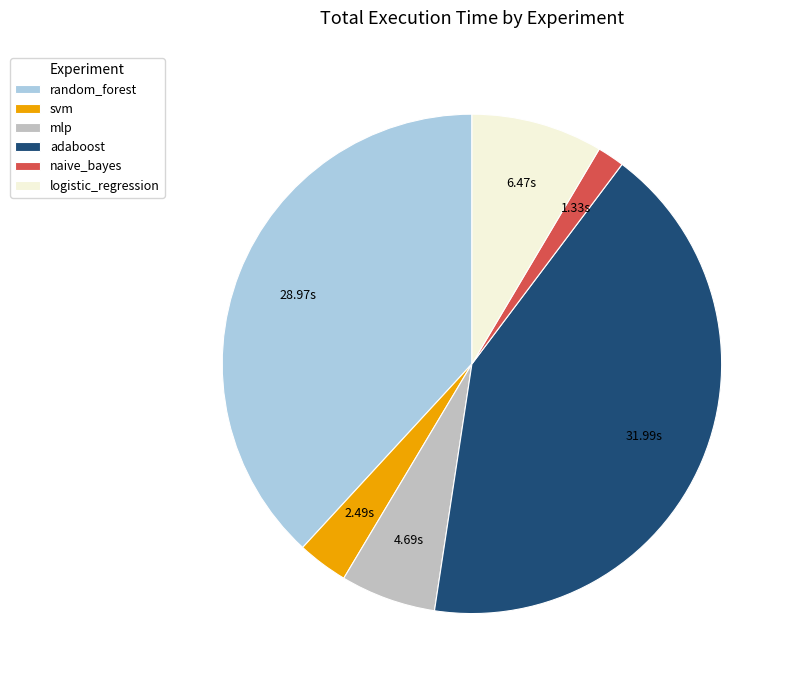

What is the ratio of the value at mlp to the value at naive_bayes?

3.5